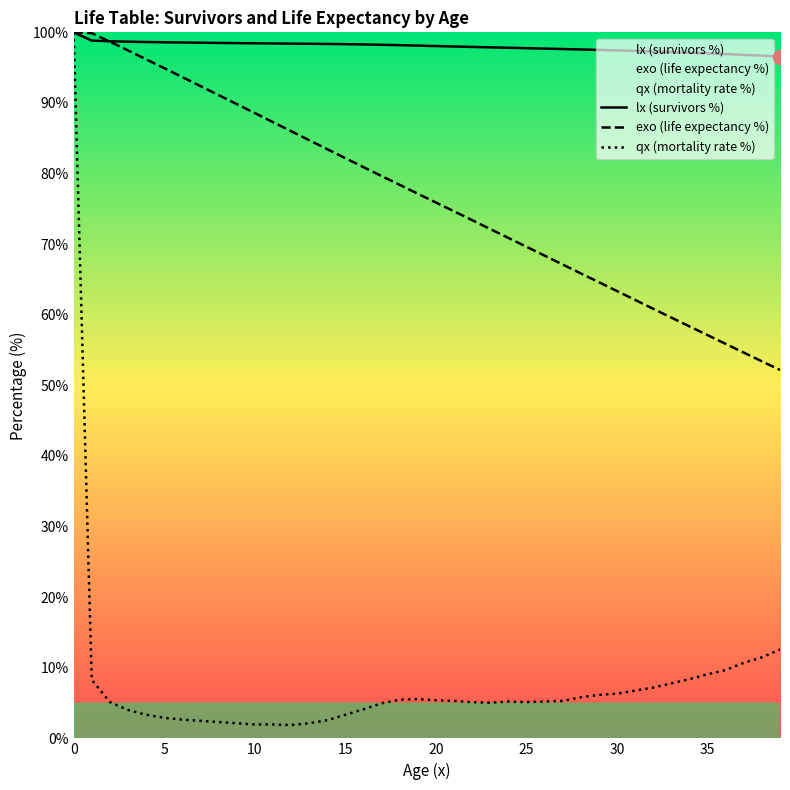

How many values in the qx (mortality rate %) series exceed 5?

25